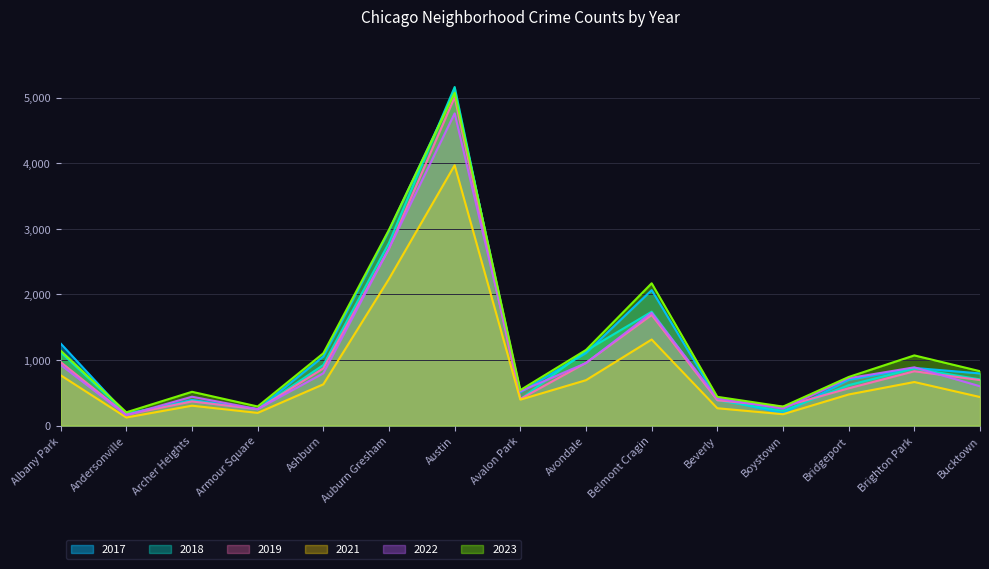

At which label is 2017 closest to 2633?

Auburn Gresham